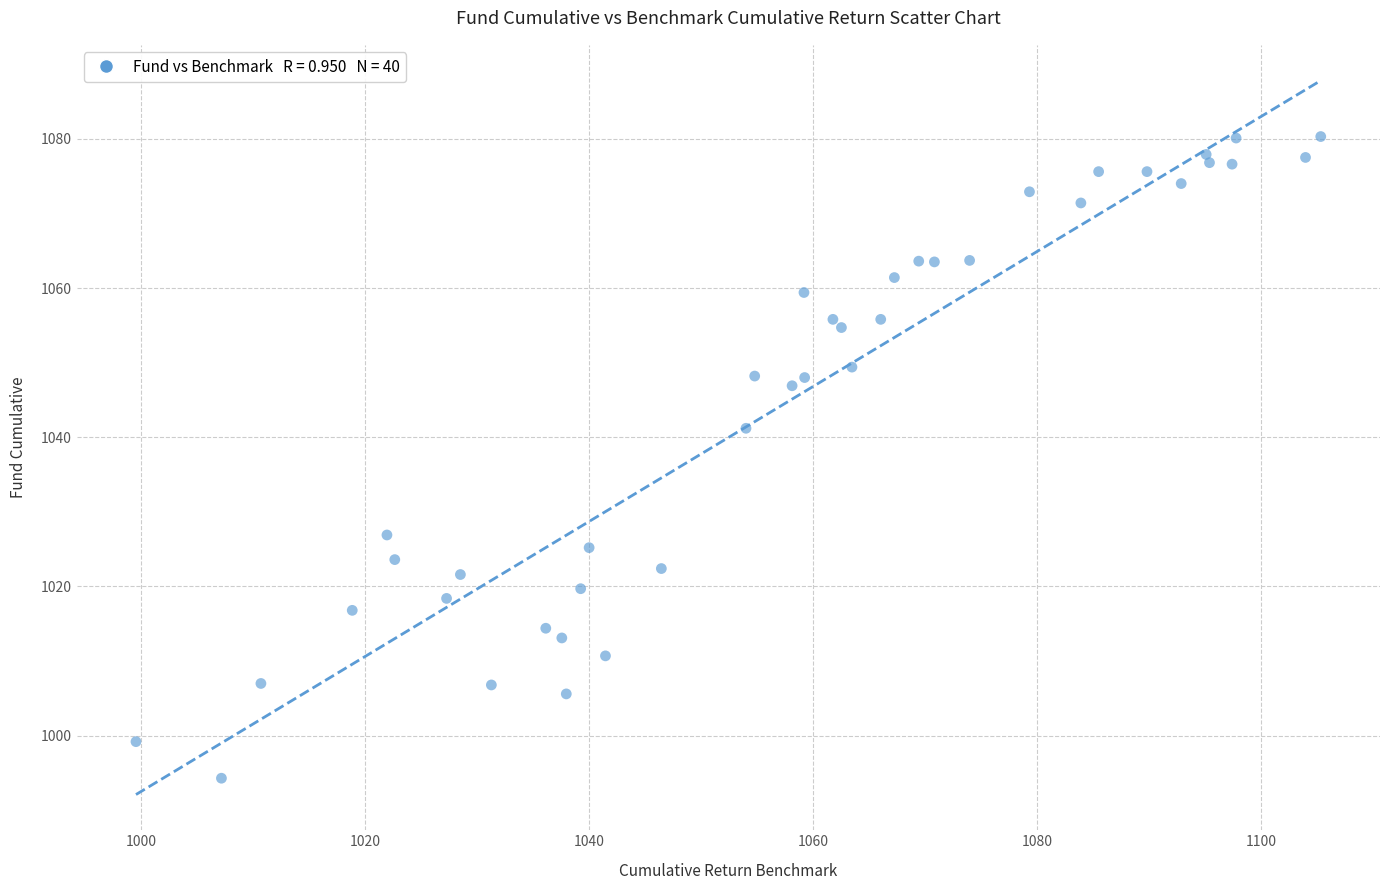

What is the range of Y values (max minus min)?

86.0